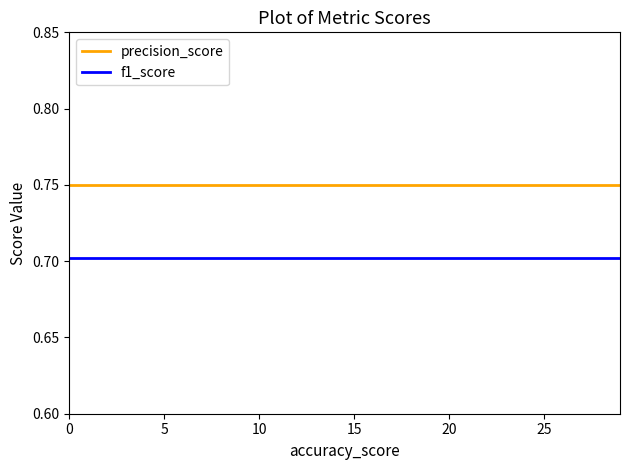

What are all the series names shown in the legend?

precision_score, f1_score